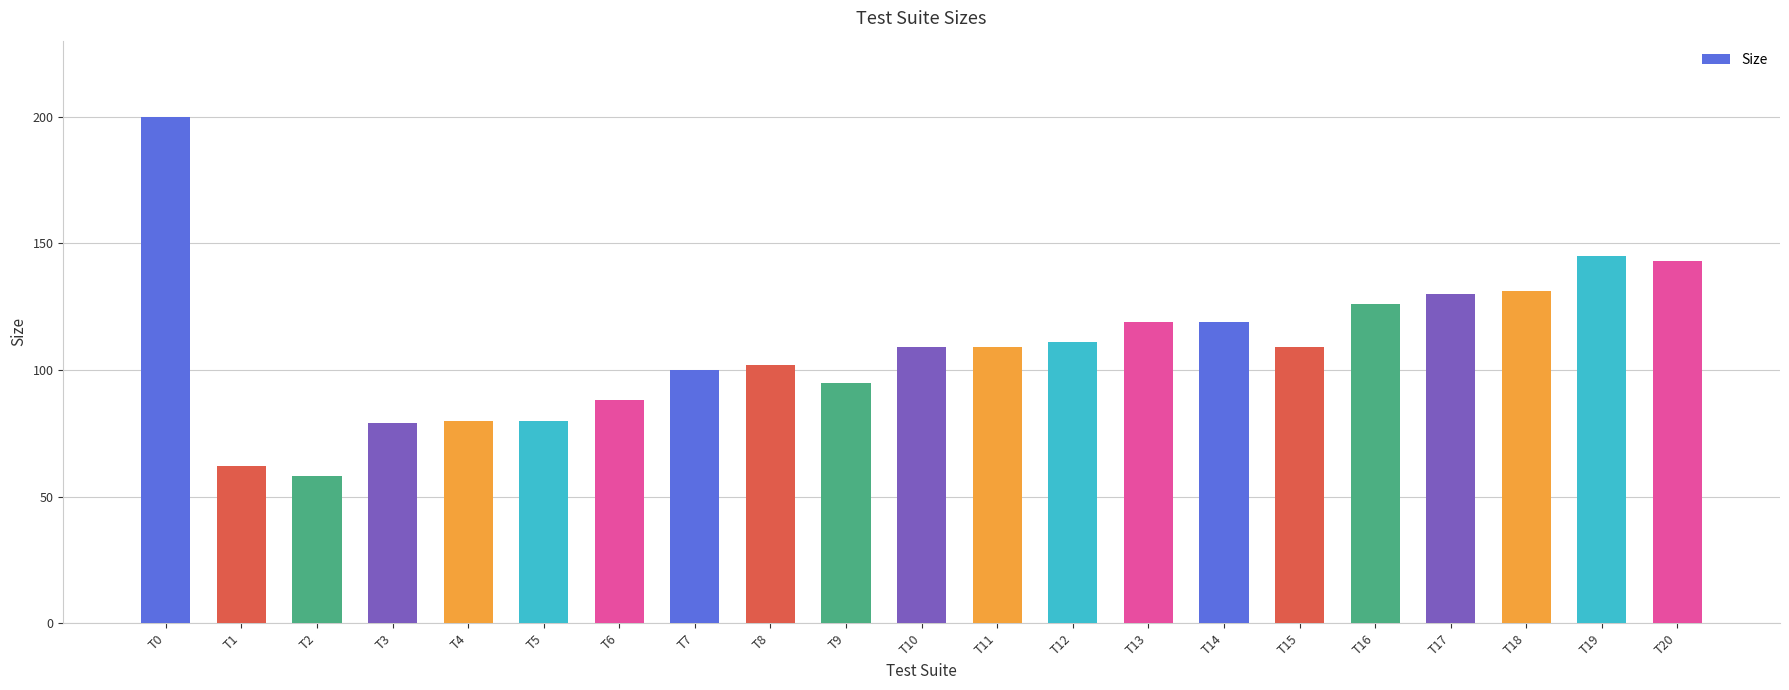

What value does the data have at T5, to the nearest 5?

80